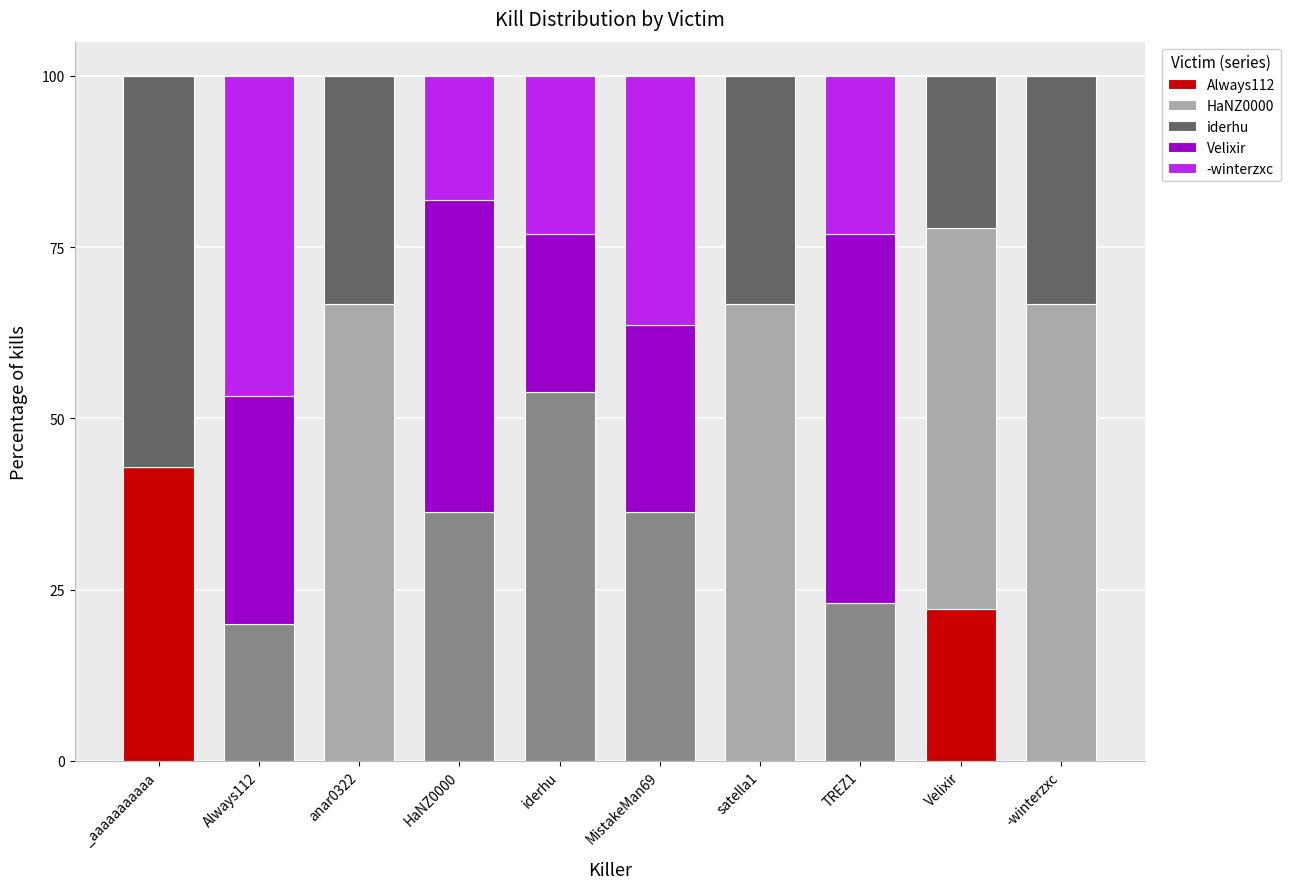

The iderhu series shows -27.2 at MistakeMan69. True or false?

False